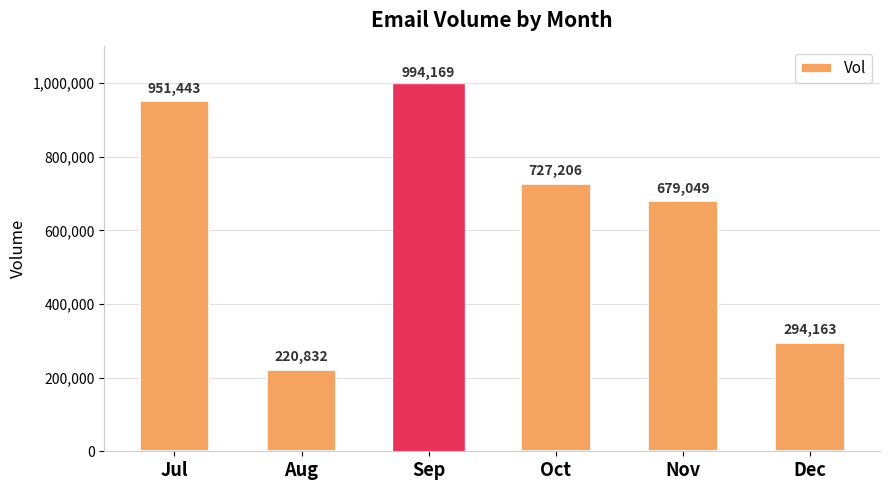

Which has a higher value, Nov or Aug?

Nov